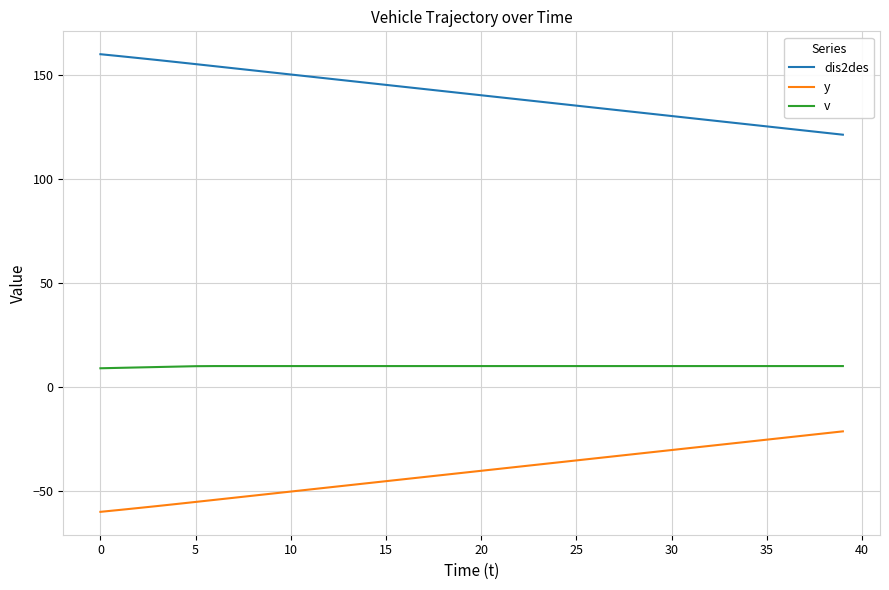

What is the sum of all v values?

396.6